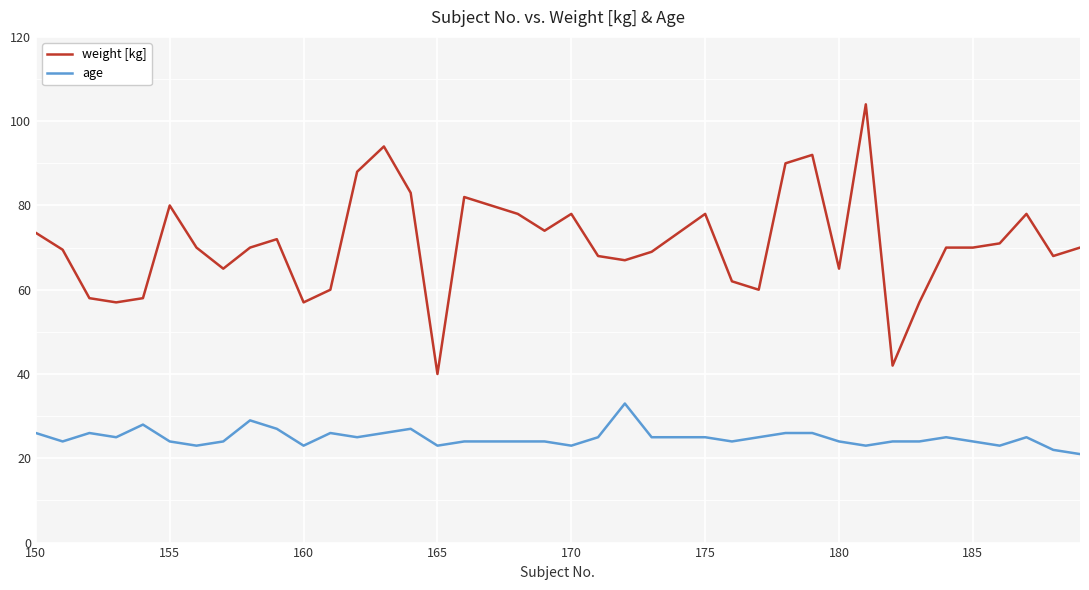

Which series has the largest total across all categories?

weight [kg]